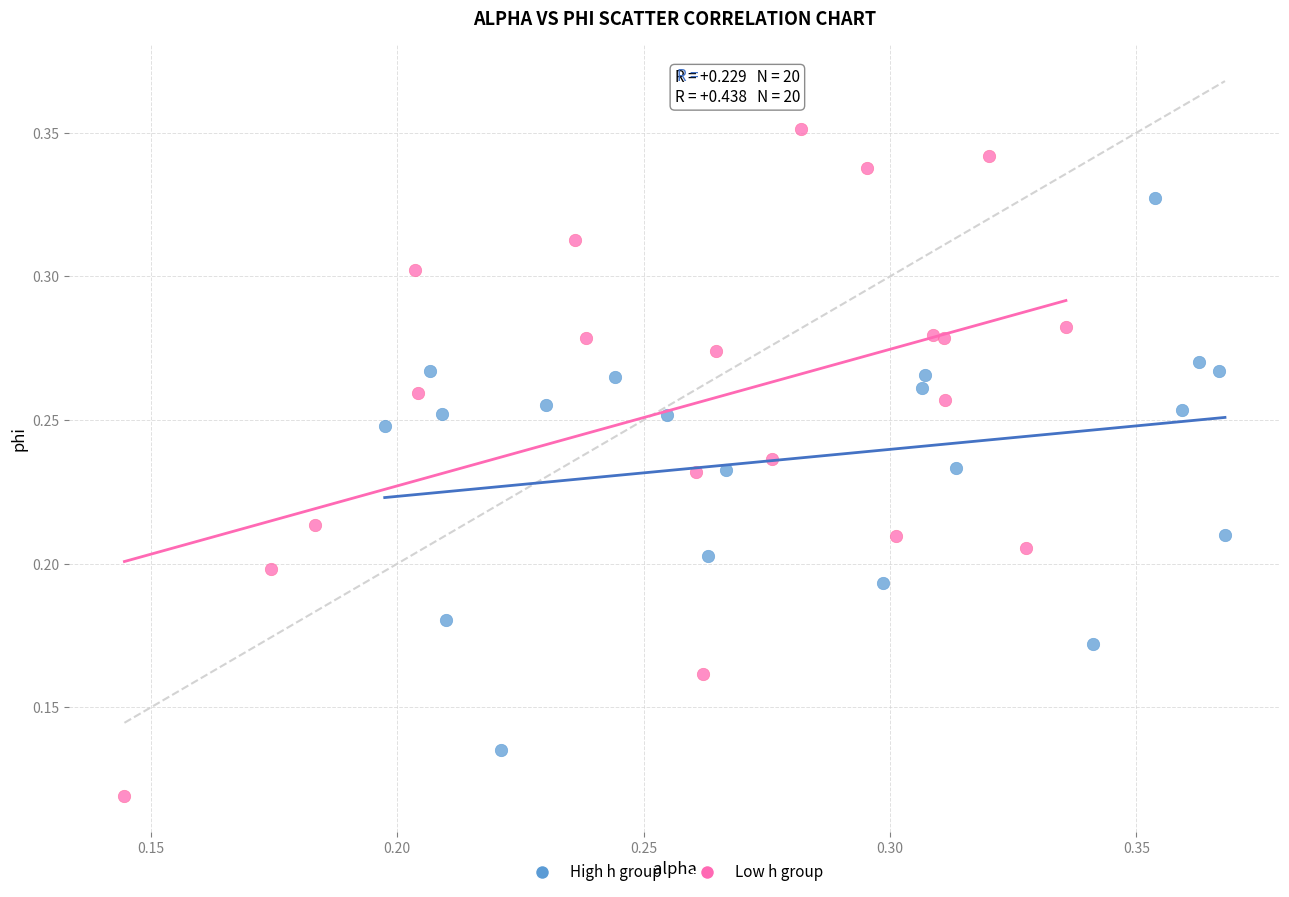

What are all the series names shown in the legend?

High h group, Low h group